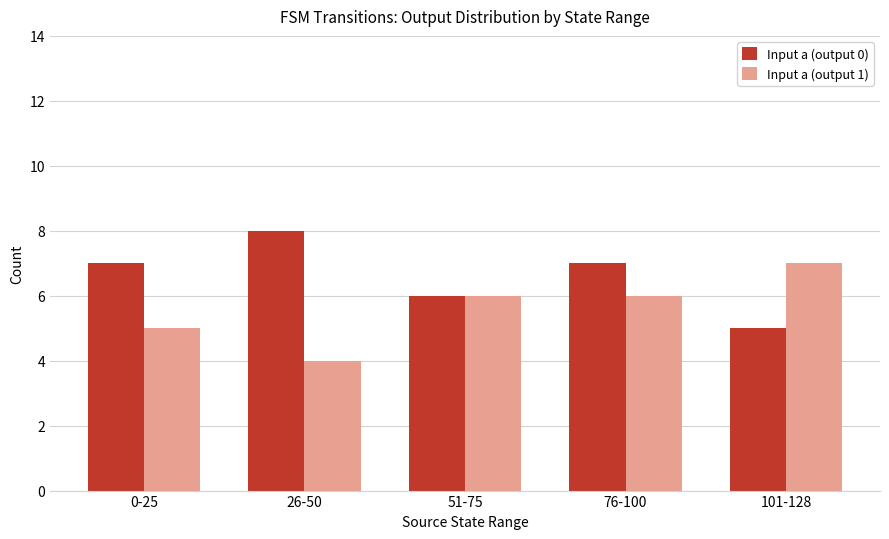

What is the difference between the maximum and minimum values in the Input a (output 0) series?

3